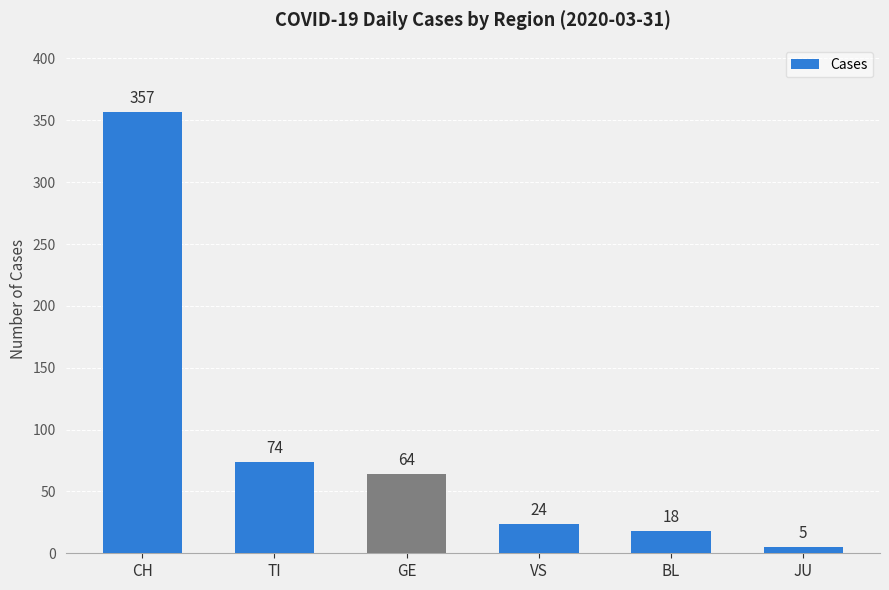

Reading right to left, extract all data points from this chart.

JU=5	BL=18	VS=24	GE=64	TI=74	CH=357